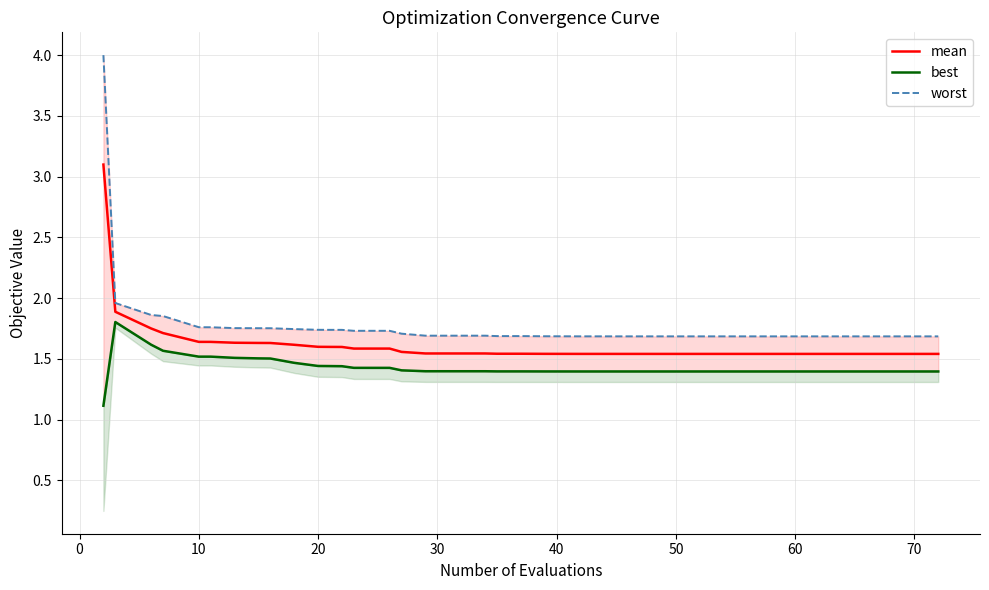

What is the highest value of the mean series?

3.1